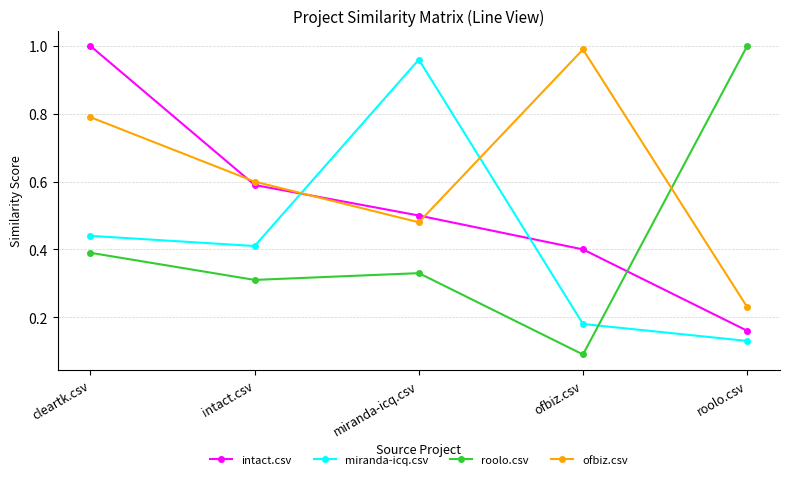

At which label does miranda-icq.csv reach its peak?

miranda-icq.csv